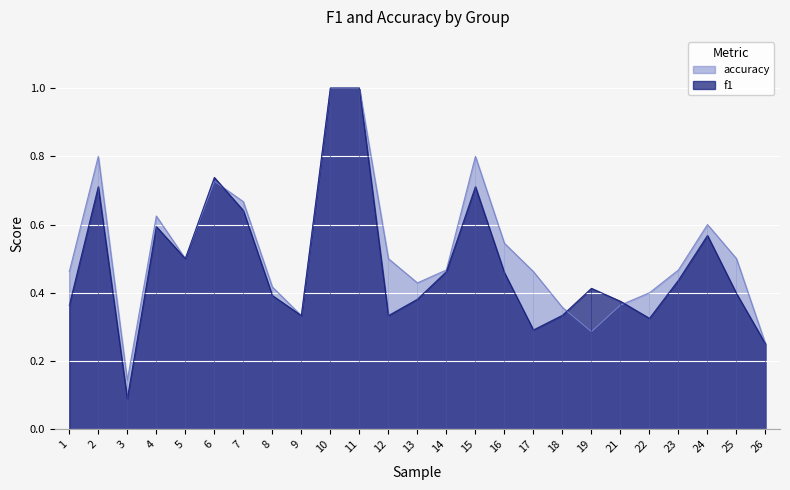

How many interior local valleys does the f1 series have?

6